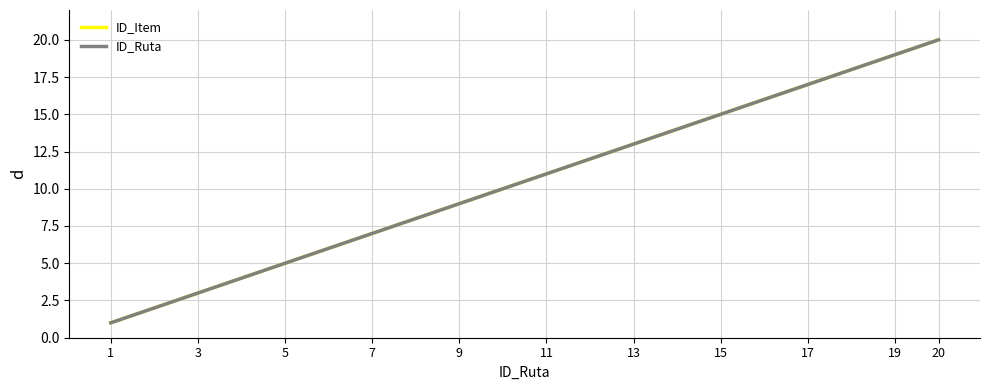

What is the lowest value of the ID_Ruta series?

1